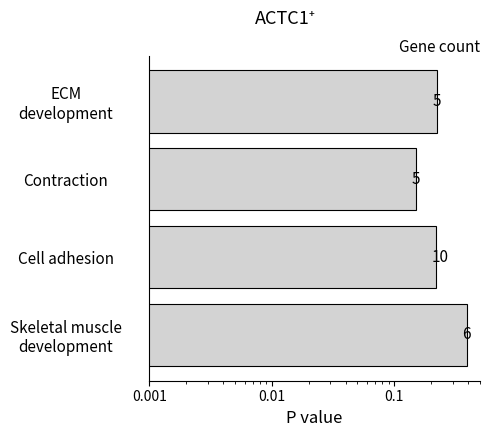

Are the bars horizontal?

Yes